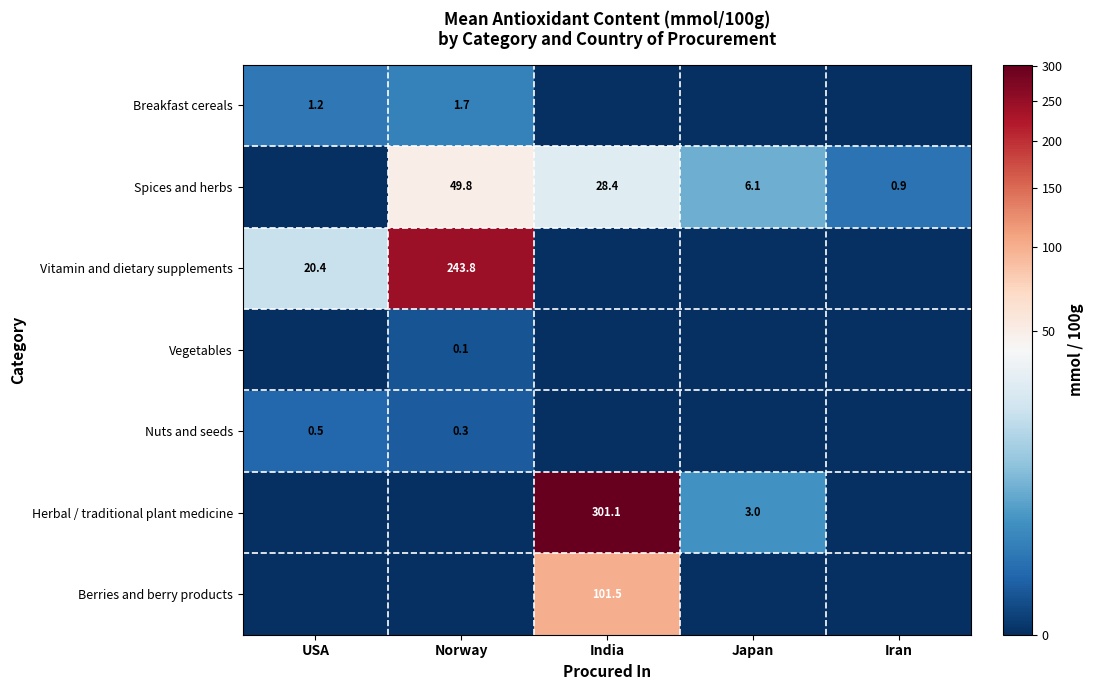

Is the value of Vegetables at Norway greater than the value of Berries and berry products at India?

No